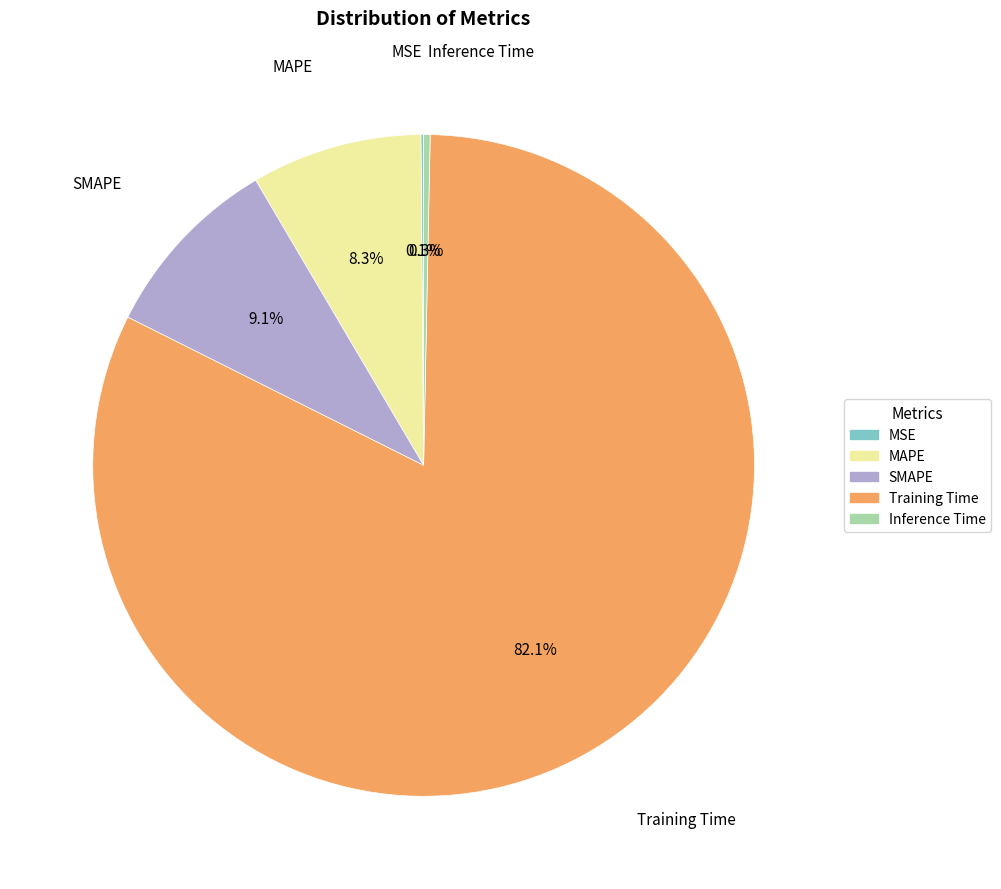

Is there any slice that represents more than half of the pie?

Yes